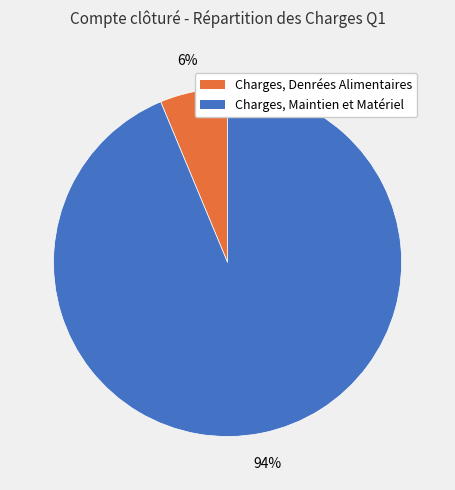

Count the number of slices in the pie.

2